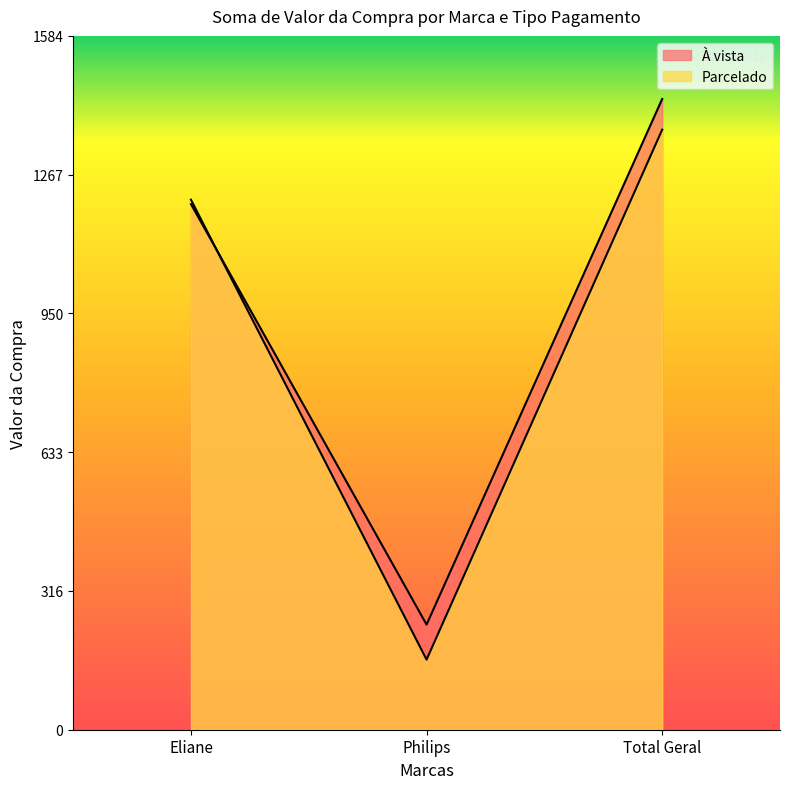

How many data points in Parcelado are less than 1210?

1